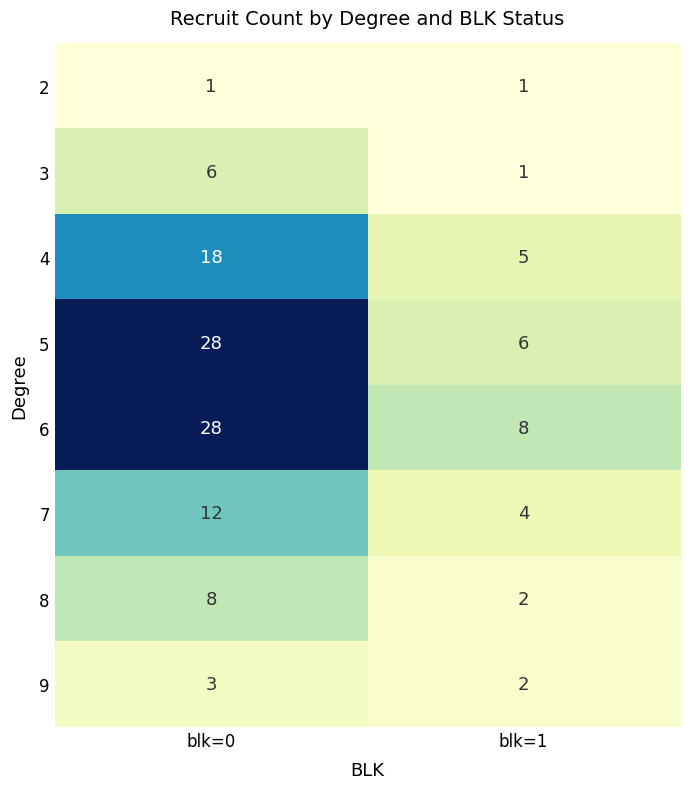

Which series has the largest total across all categories?

6